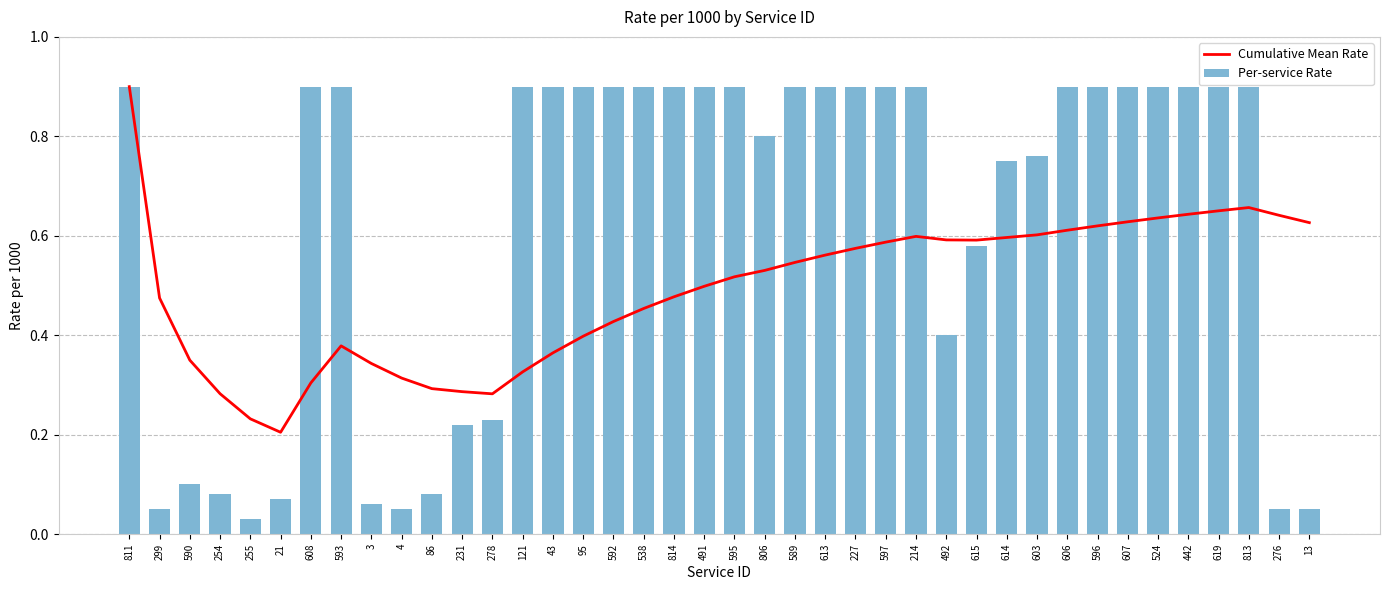

Which series has the largest total across all categories?

Per-service Rate